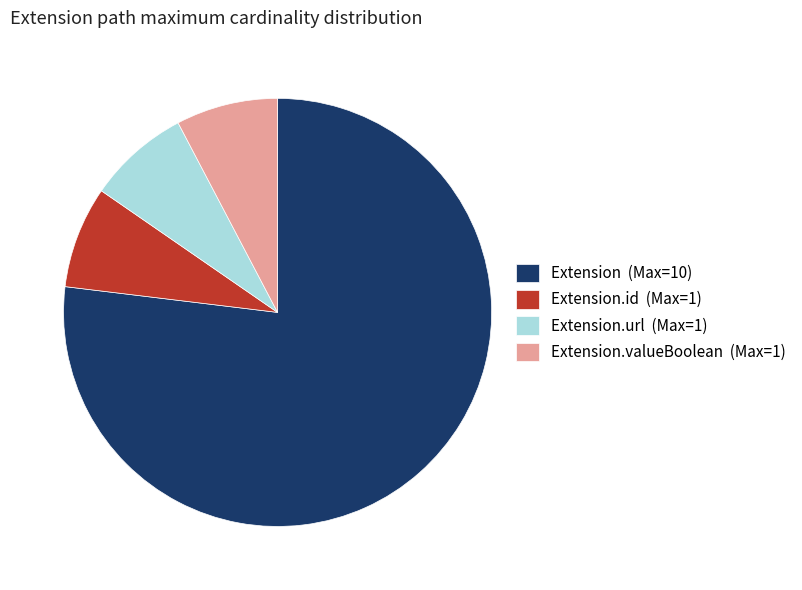

The Extension.valueBoolean (Max=1) slice represents 8% of the pie. True or false?

True